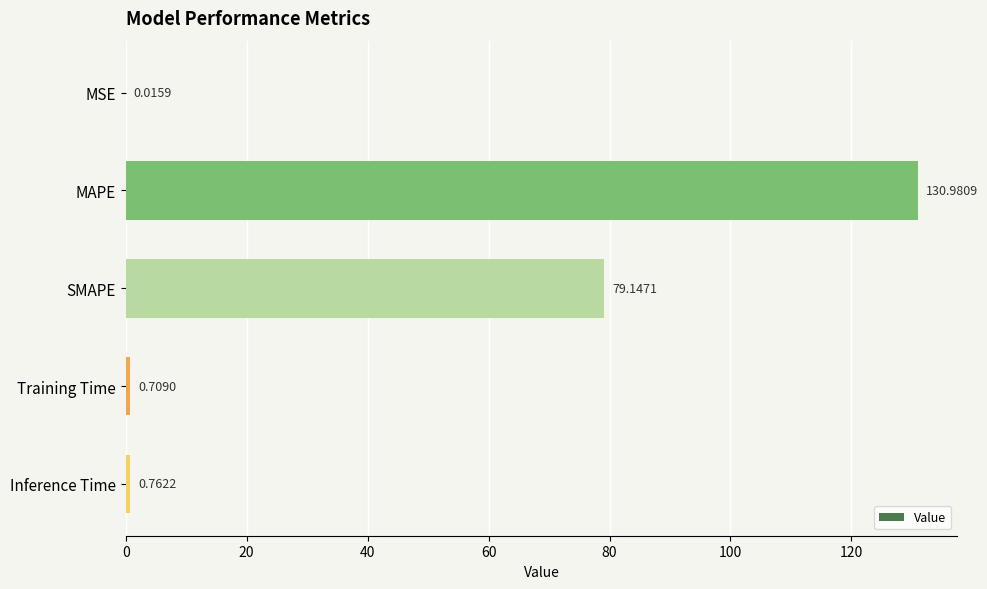

What is the sum of all values?

211.6